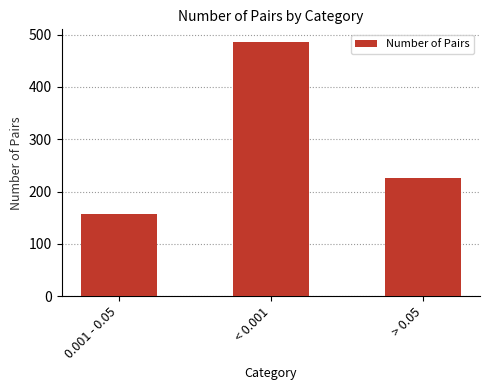

List the labels in order of value, smallest first.

0.001 - 0.05, > 0.05, < 0.001